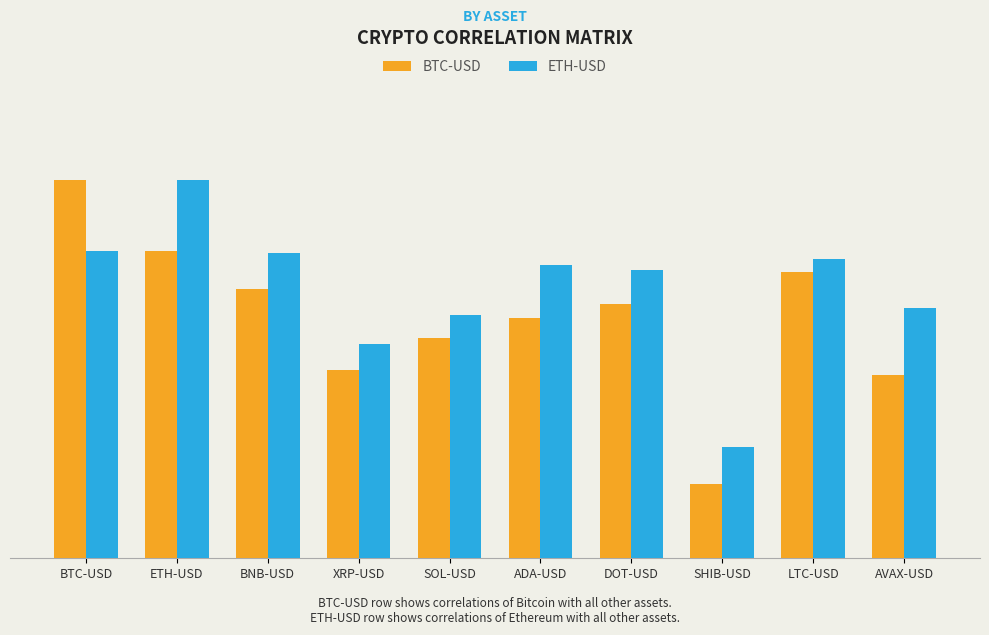

What is the label of the 7th bar from the left?

DOT-USD